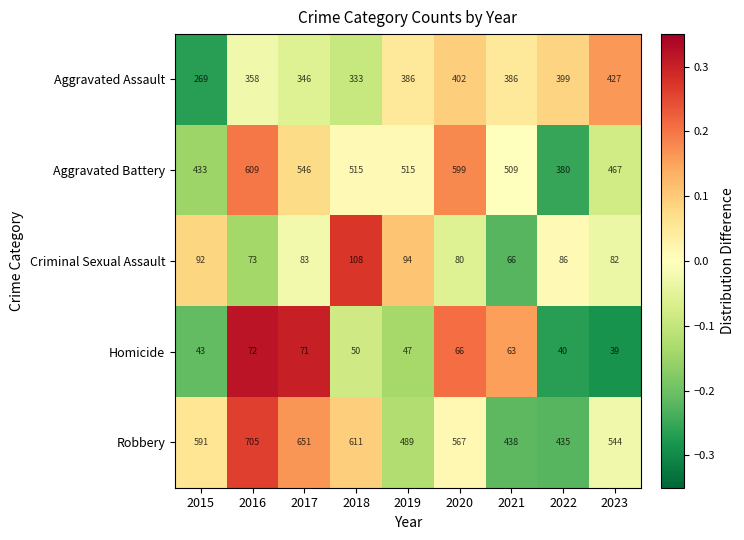

Which series has the largest range (max minus min)?

Robbery